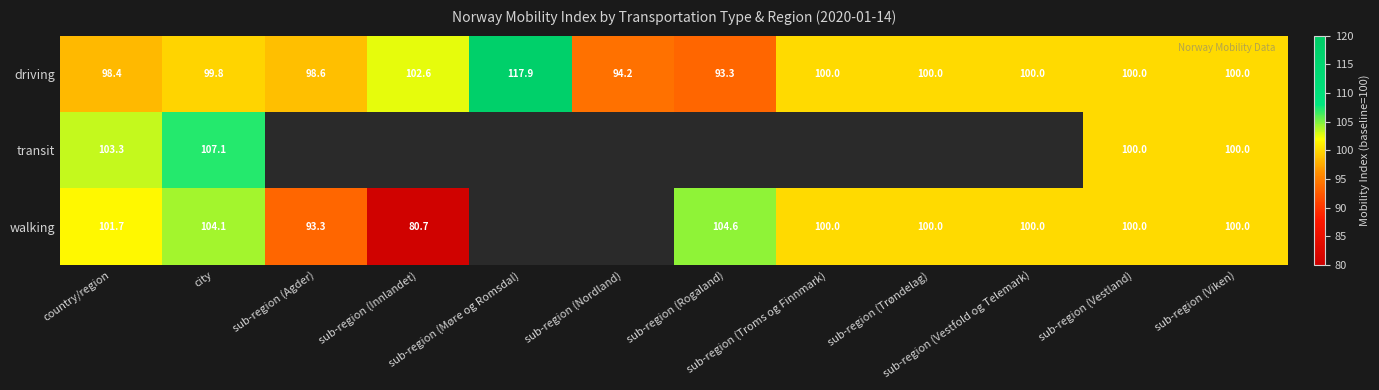

What is the maximum value for driving?

117.9